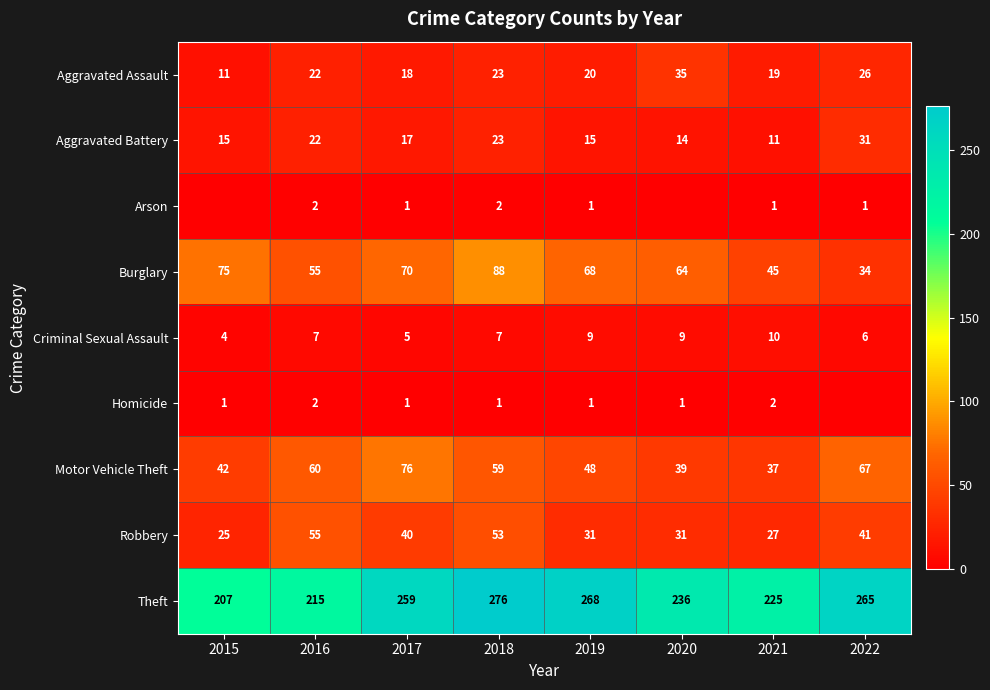

The value of Arson at 2021 is 0. True or false?

False